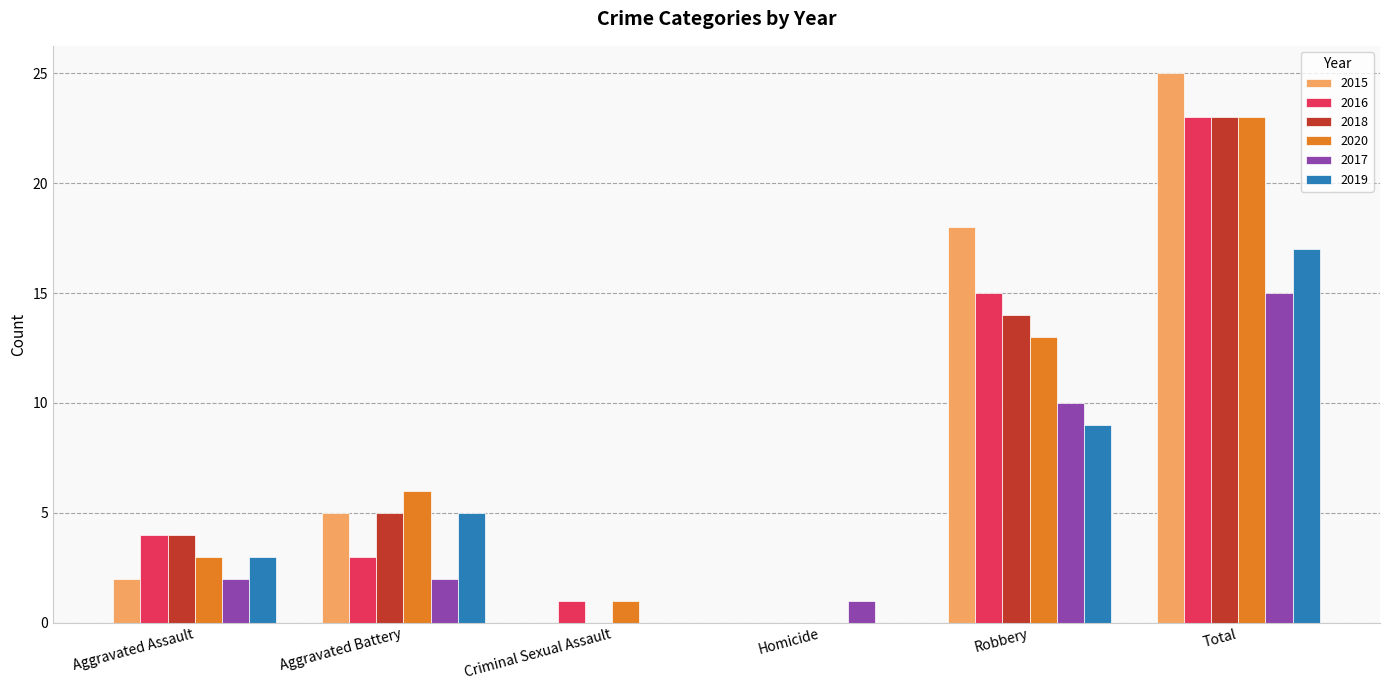

What is the sum of all 2017 values?

30